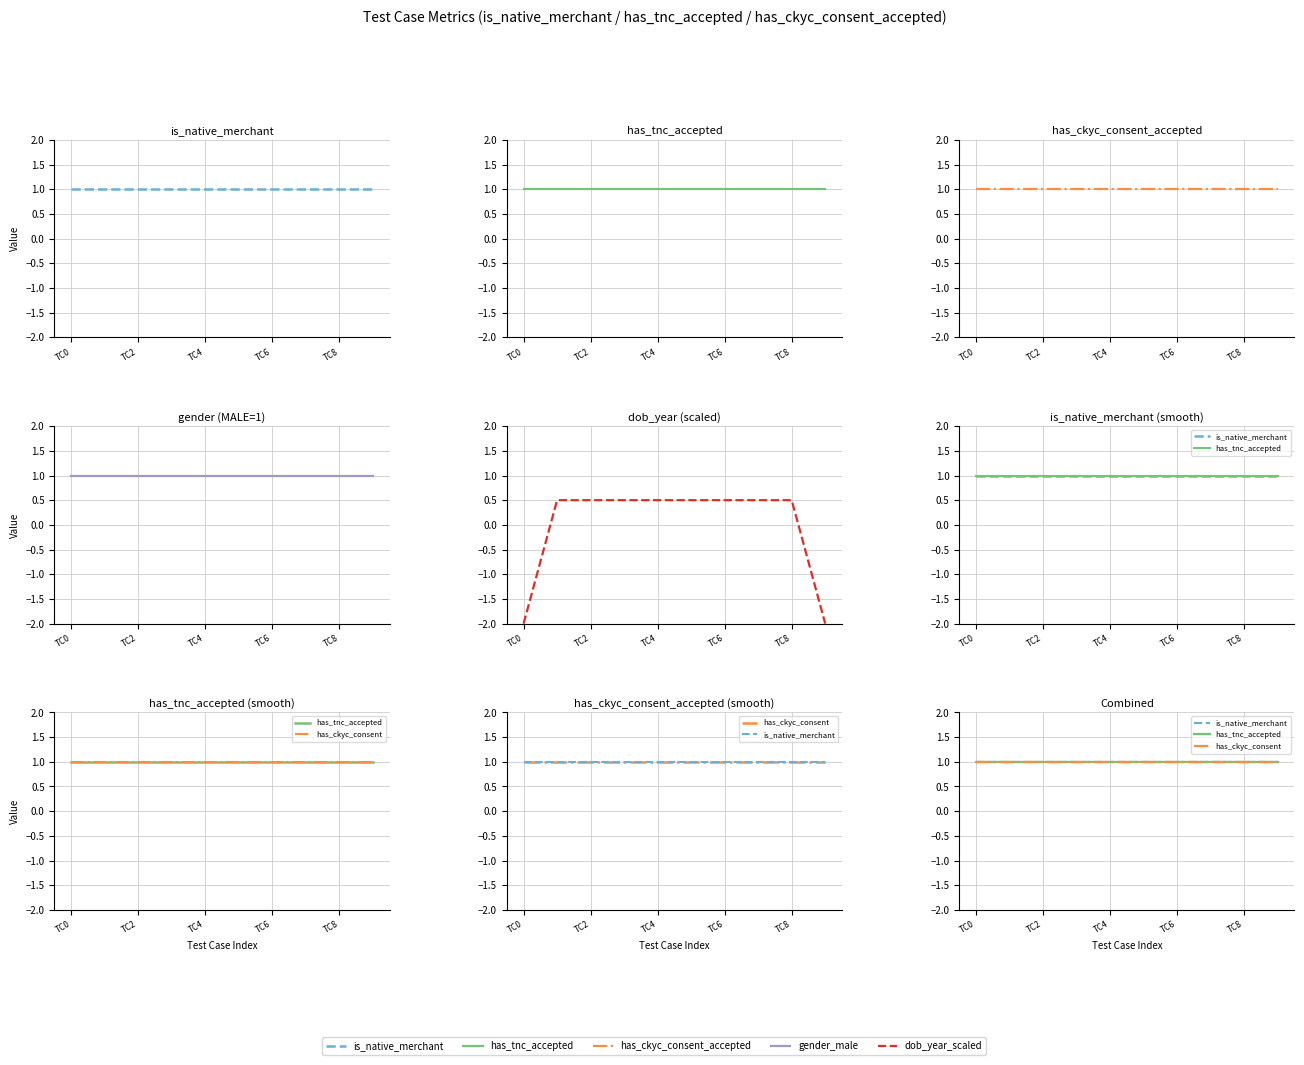

What is the total value across all series at TC4?

4.5